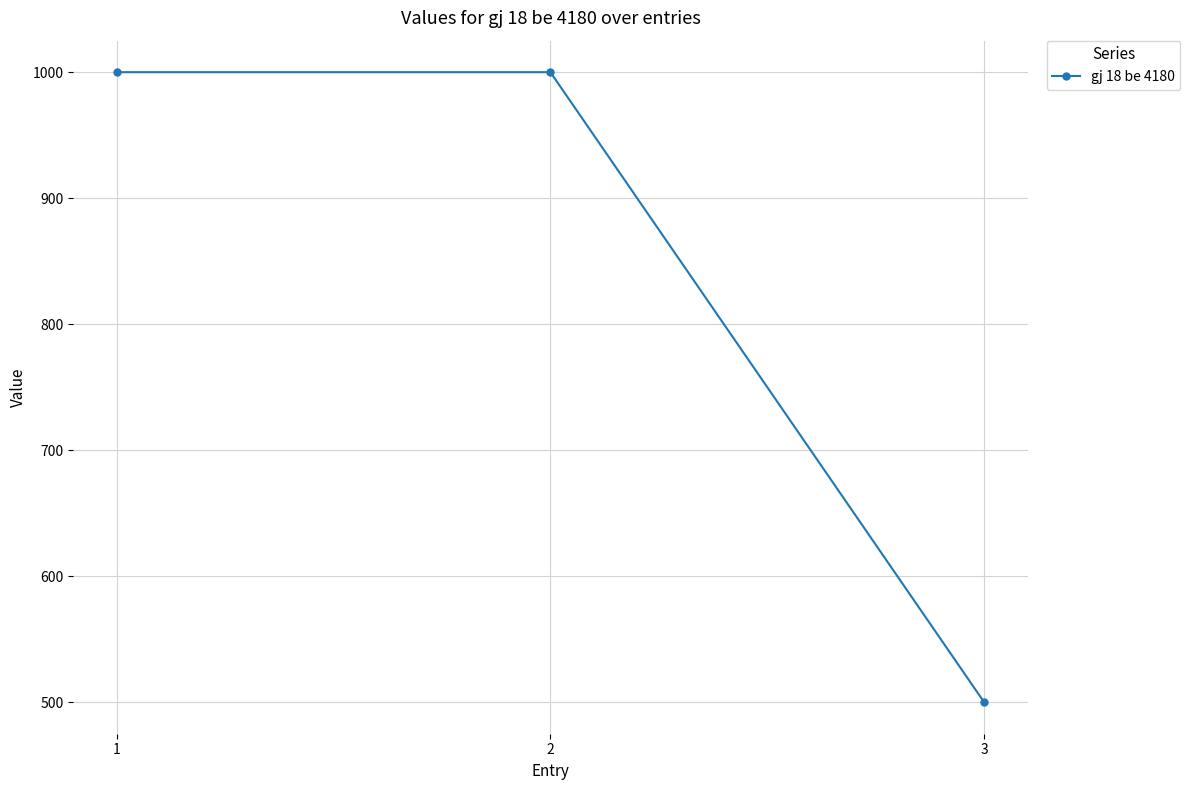

What is the sum of the values at 3 and 1?

1500